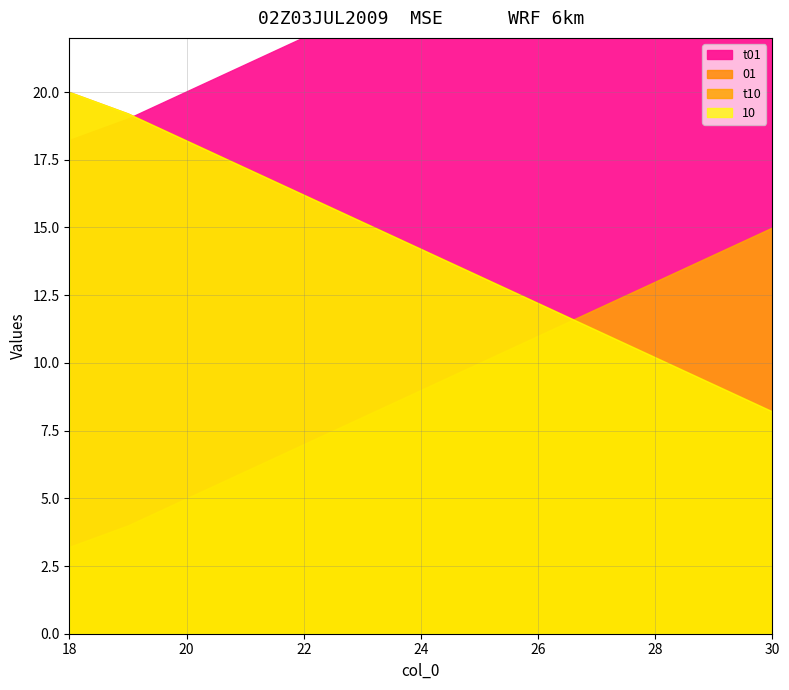

True or false: 01 and t10 cross at least once.

True